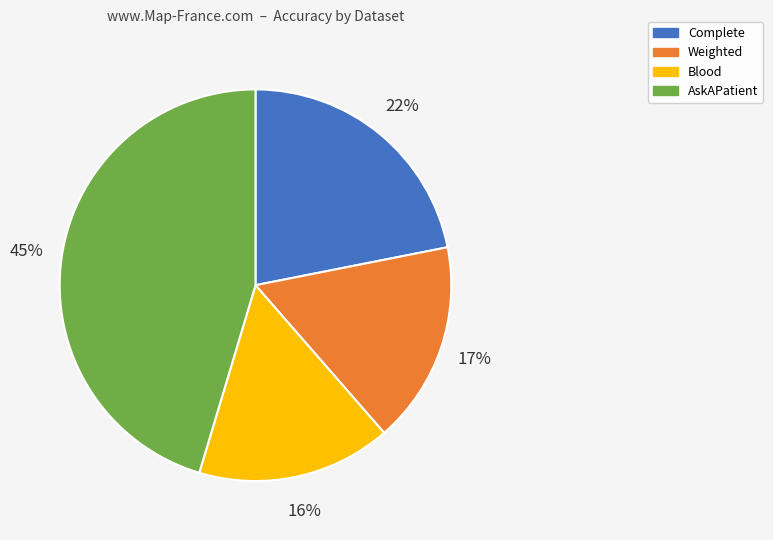

Which slice is the largest?

AskAPatient